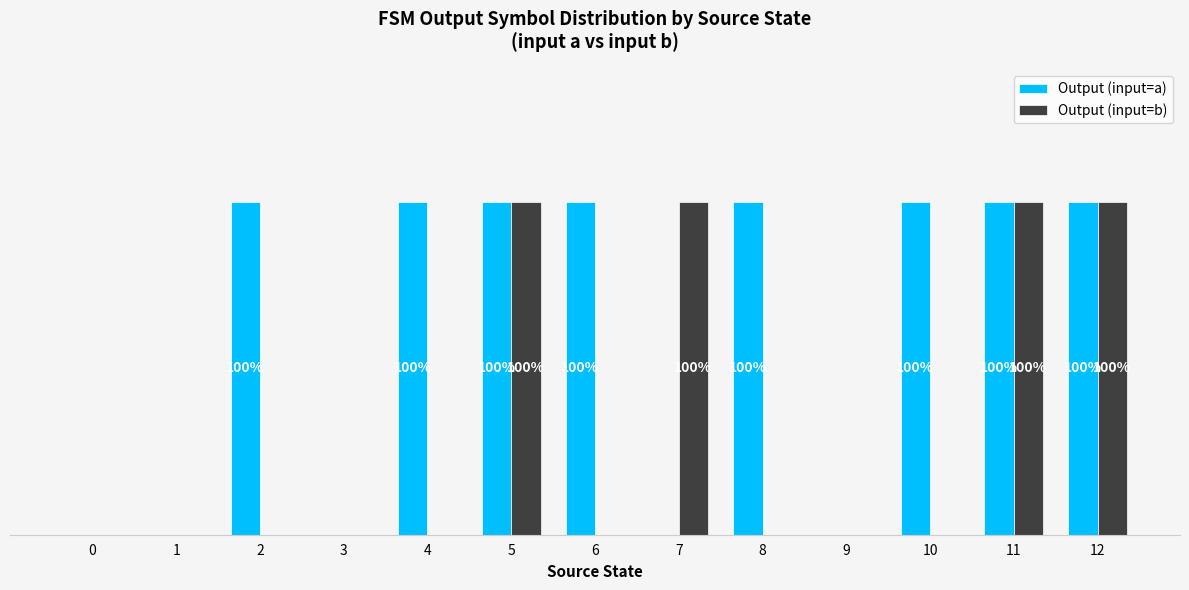

Does the chart contain stacked bars?

No